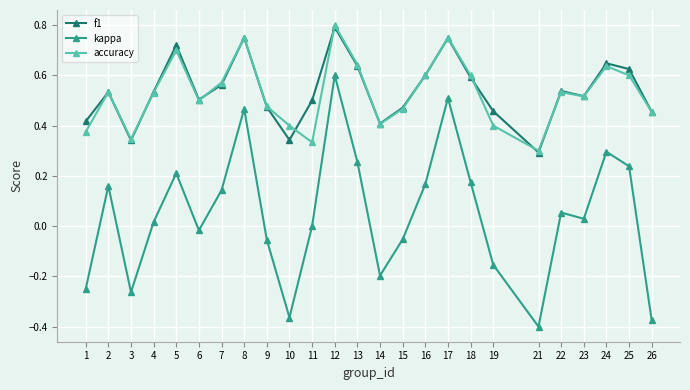

Is the value of f1 at 11 greater than the value of accuracy at 22?

No